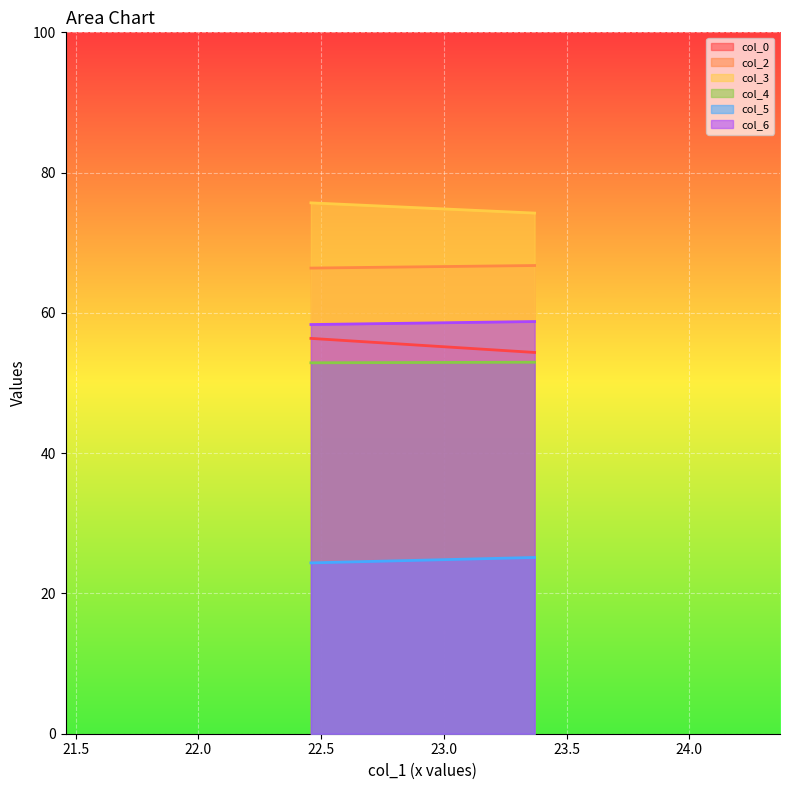

Which series has the largest total across all categories?

col_3